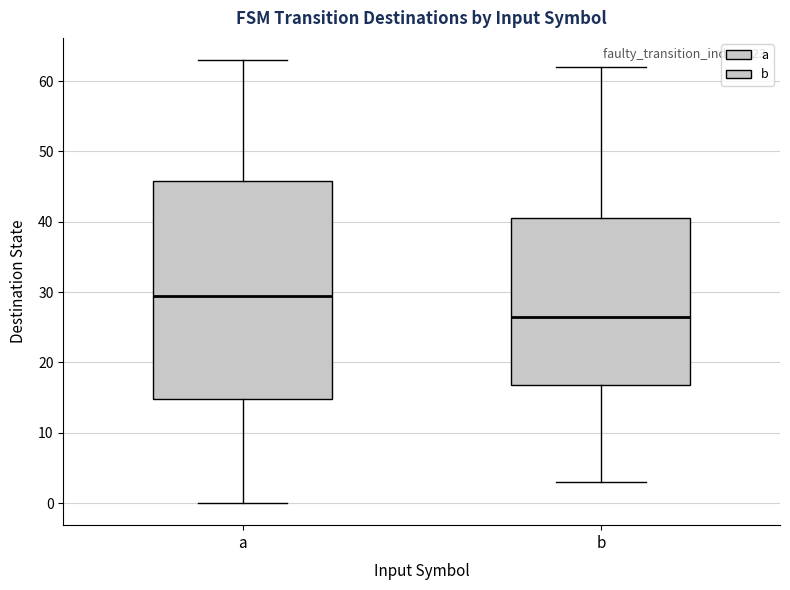

Which box is the tallest, from its lower edge to its upper edge?

a